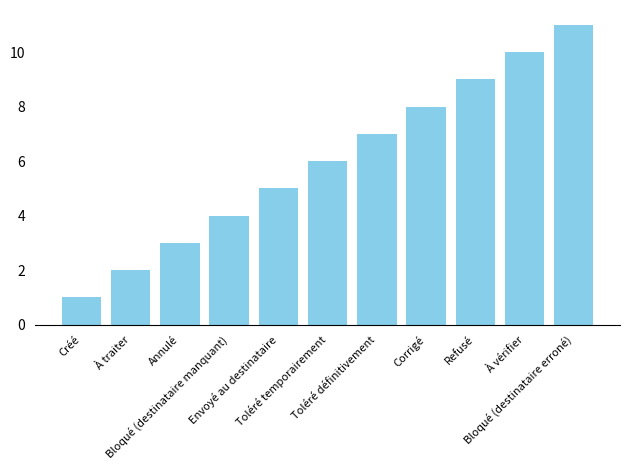

Reading left to right, extract all data points from this chart.

1	2	3	4	5	6	7	8	9	10	11